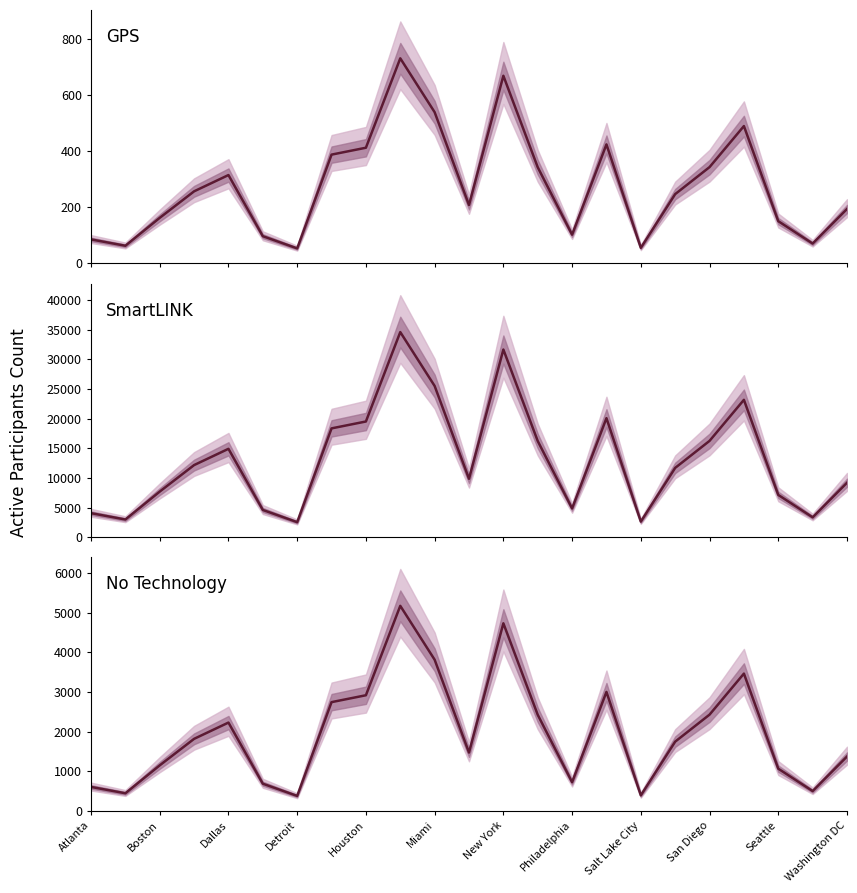

True or false: GPS has a value of 54.7 at Boston.

False